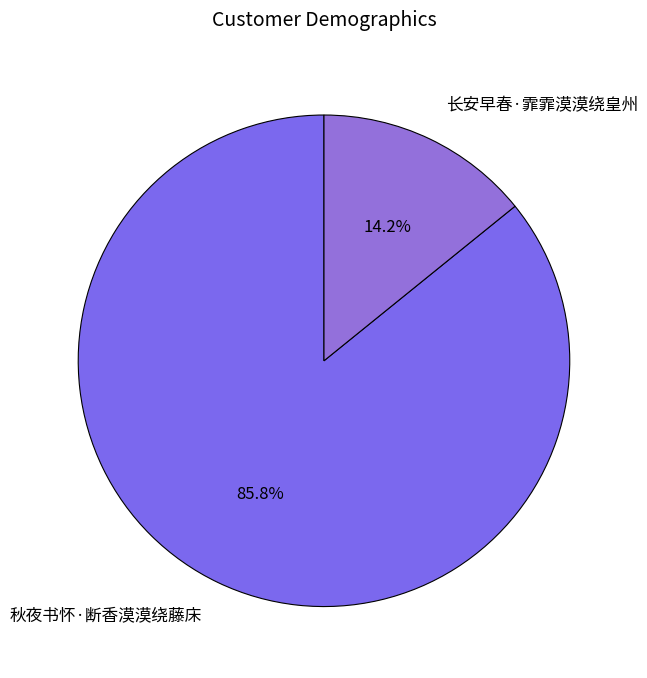

To the nearest percent, what is the difference between the largest and smallest slice percentages?

72%